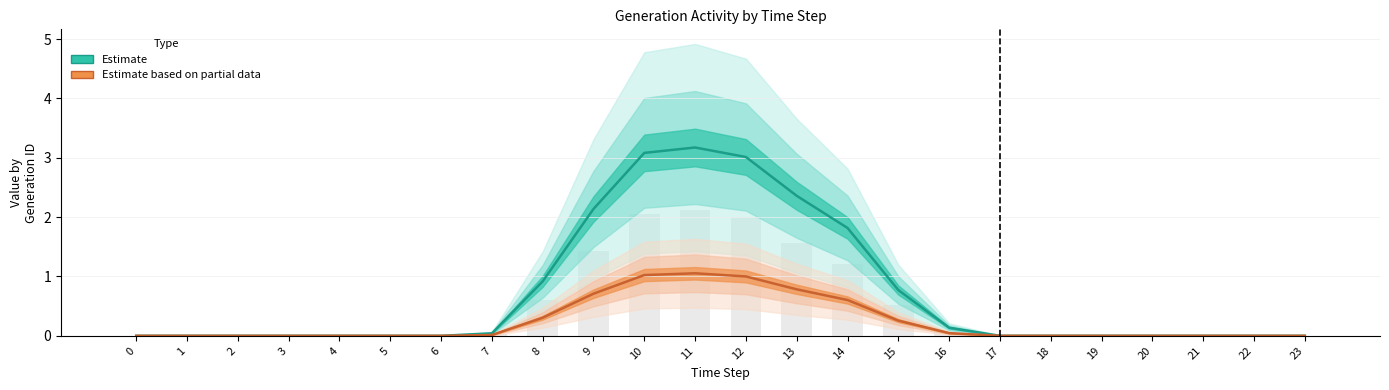

Reading right to left, transcribe all the data shown in this chart.

Estimate (GenID5): 23=0.0	22=0.0	21=0.0	20=0.0	19=0.0	18=0.0	17=0.0	16=0.1	15=0.8	14=1.8	13=2.4	12=3.0	11=3.2	10=3.1	9=2.1	8=0.9	7=0.0	6=0.0	5=0.0	4=0.0	3=0.0	2=0.0	1=0.0	0=0.0
Estimate based on partial data (GenID6): 23=0.0	22=0.0	21=0.0	20=0.0	19=0.0	18=0.0	17=0.0	16=0.0	15=0.3	14=0.6	13=0.8	12=1.0	11=1.1	10=1.0	9=0.7	8=0.3	7=0.0	6=0.0	5=0.0	4=0.0	3=0.0	2=0.0	1=0.0	0=0.0